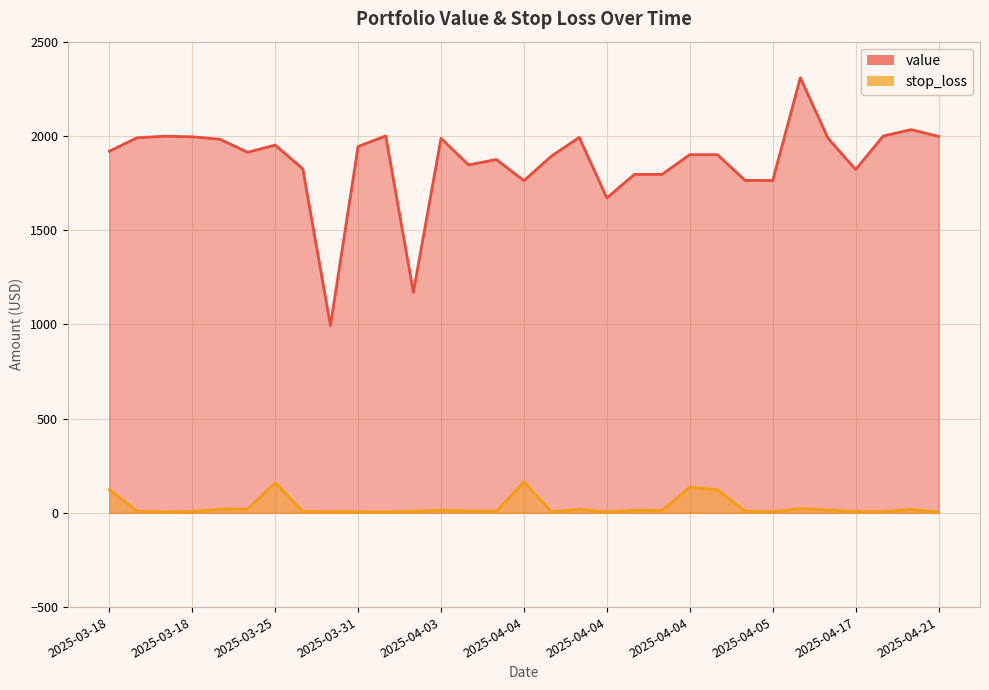

Between 2025-04-04 and 2025-04-04, which series saw the biggest shift?

stop_loss